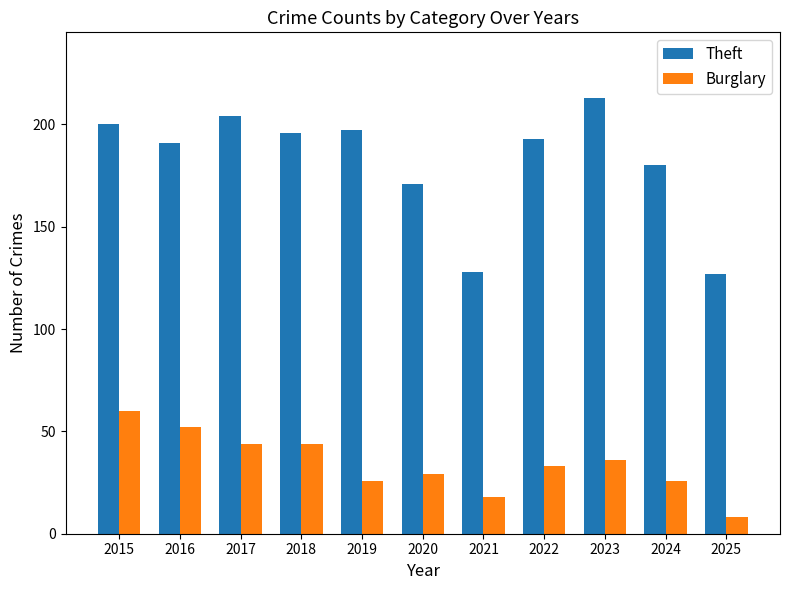

How many values in the Burglary series are below 33?

5